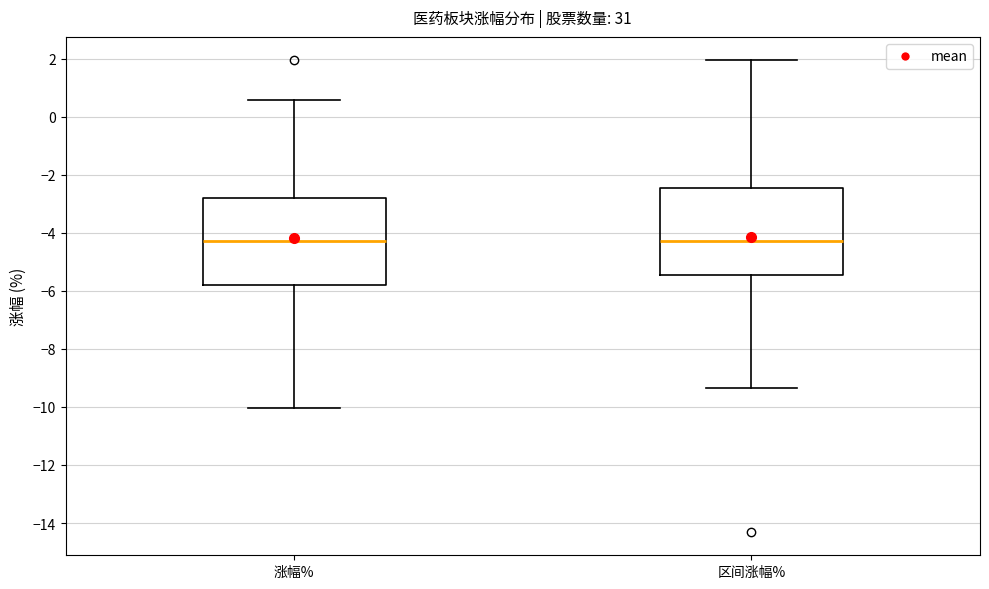

Reading left to right, transcribe this box plot: for each box, give where its median line is, the range the box spans, and where its two whiskers end, as read against the y-axis. The values are not printed on the chart, so give them approximately, as read against the axis.

涨幅%: median -4.2, box -5.8 to -2.8, whiskers -10.0 to 0.6
区间涨幅%: median -4.2, box -5.4 to -2.4, whiskers -9.4 to 2.0